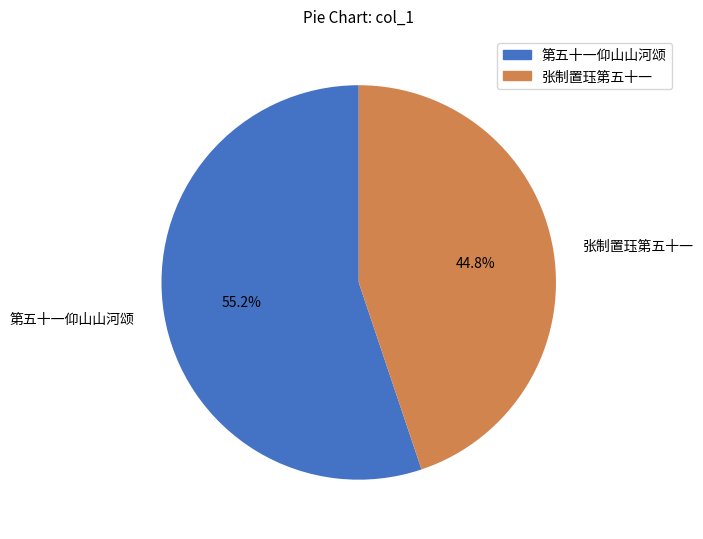

Which slice represents more than half of the pie?

第五十一仰山山河颂